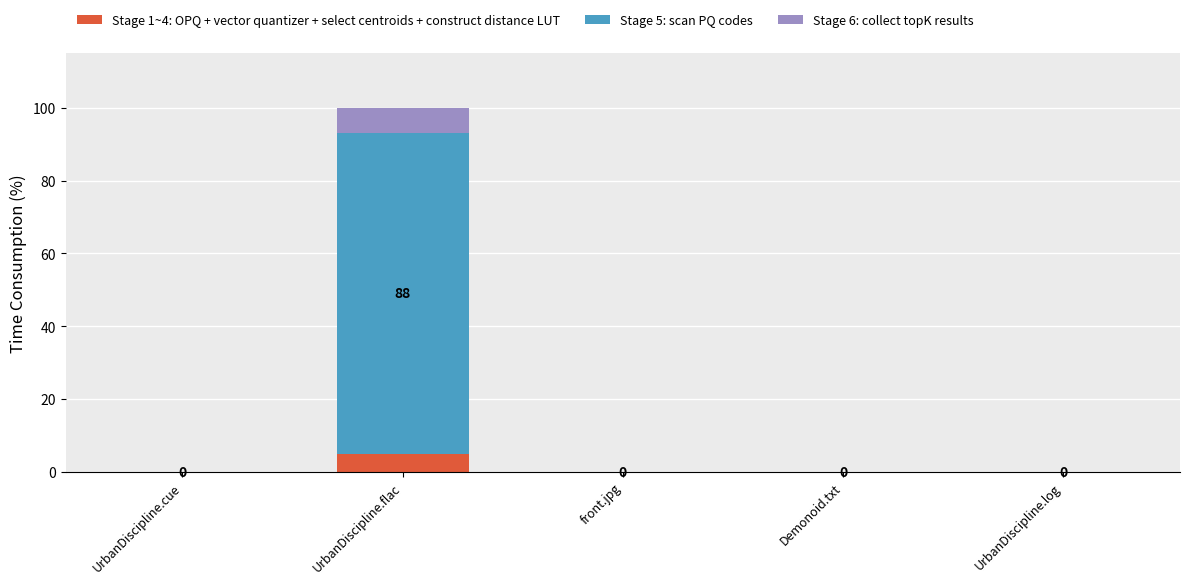

At which category is the sum across all series the highest?

UrbanDiscipline.flac